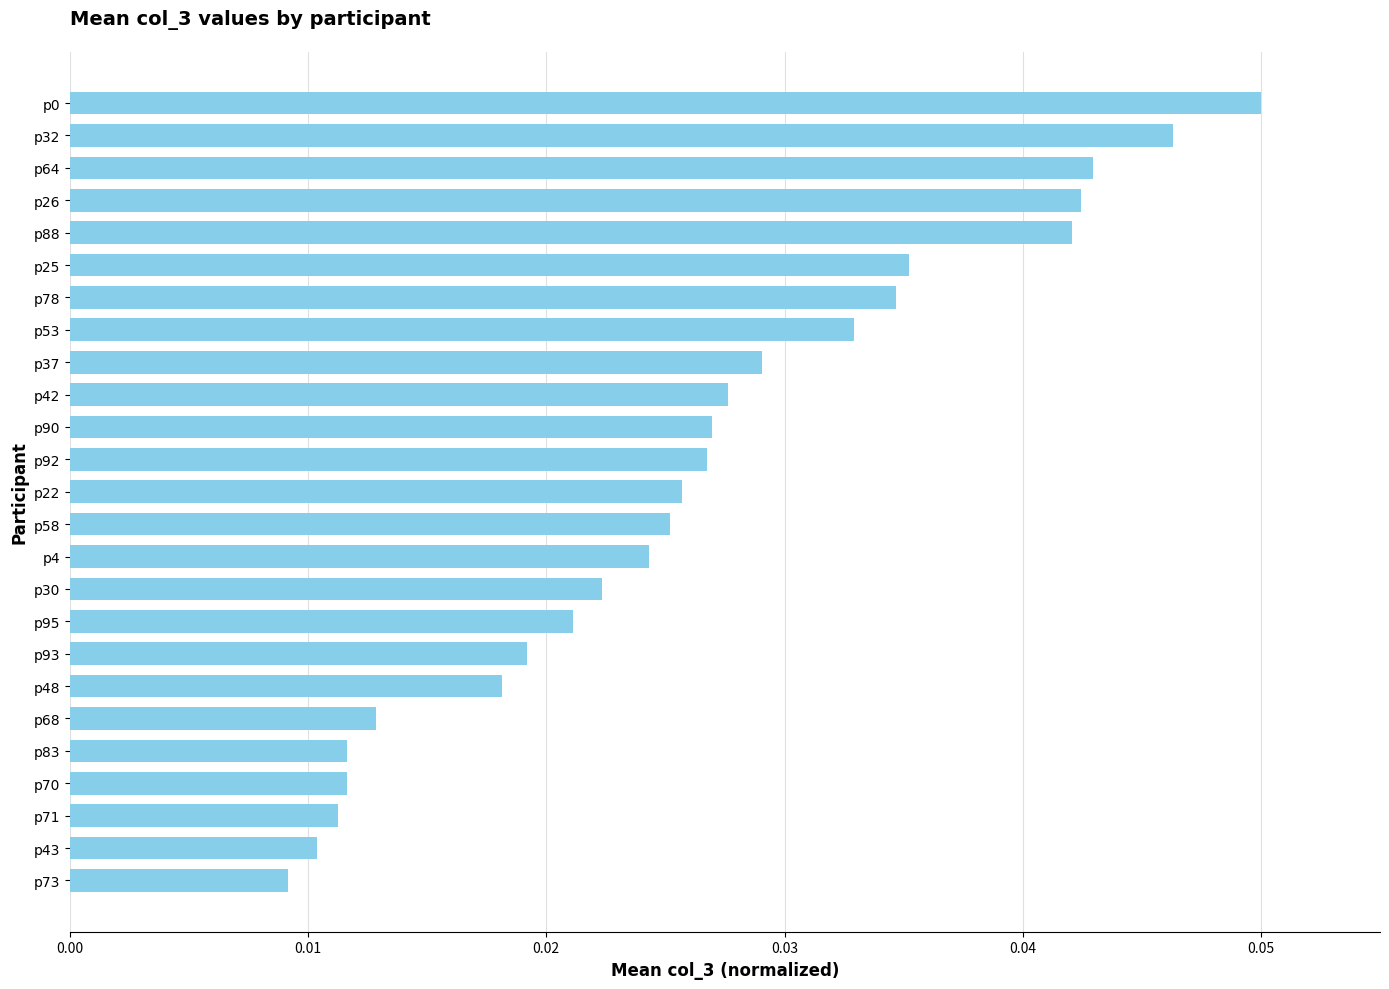

Which category has the lowest value across all series?

p73